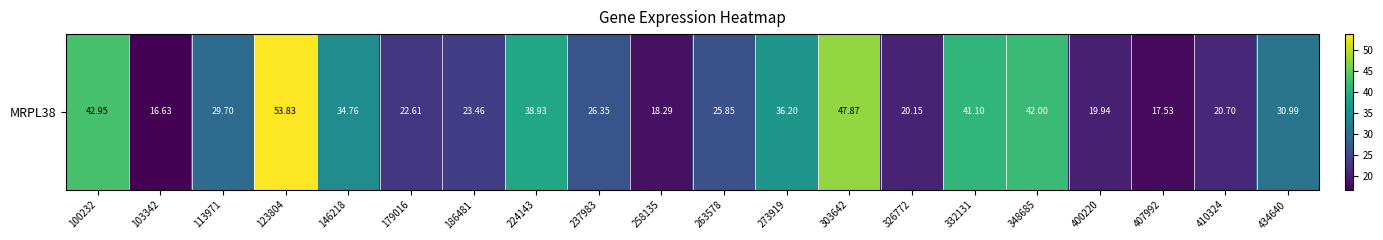

Reading left to right, extract all data points from this chart.

100232=43.0	103342=16.6	113971=29.7	123804=53.8	146218=34.8	179016=22.6	186481=23.5	224143=38.9	237983=26.4	258135=18.3	263578=25.9	273919=36.2	303642=47.9	326772=20.1	332131=41.1	348685=42.0	400220=19.9	407992=17.5	410324=20.7	434640=31.0